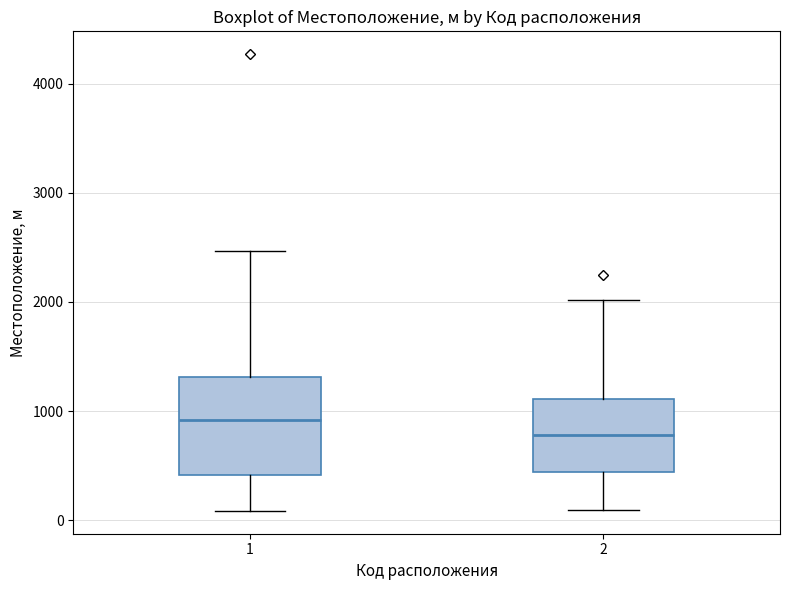

Reading left to right, read every box against the y-axis: the position of its median line, the range the box covers, and the ends of its whiskers. The values are not printed on the chart, so give them approximately, as read against the axis.

1: median 900, box 400 to 1300, whiskers 100 to 2500
2: median 800, box 400 to 1100, whiskers 100 to 2000